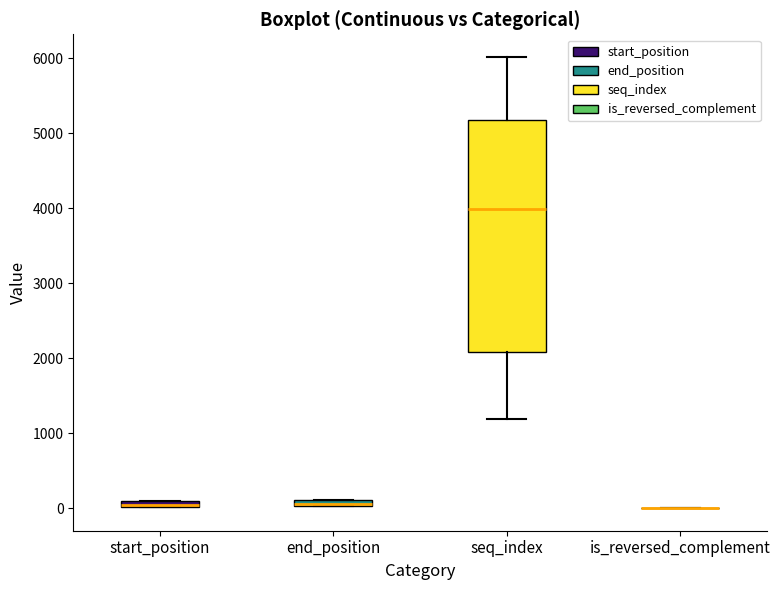

Where is the lower edge of the box for end_position on the y-axis? The values are not printed on the chart, so give them approximately, as read against the axis.

0